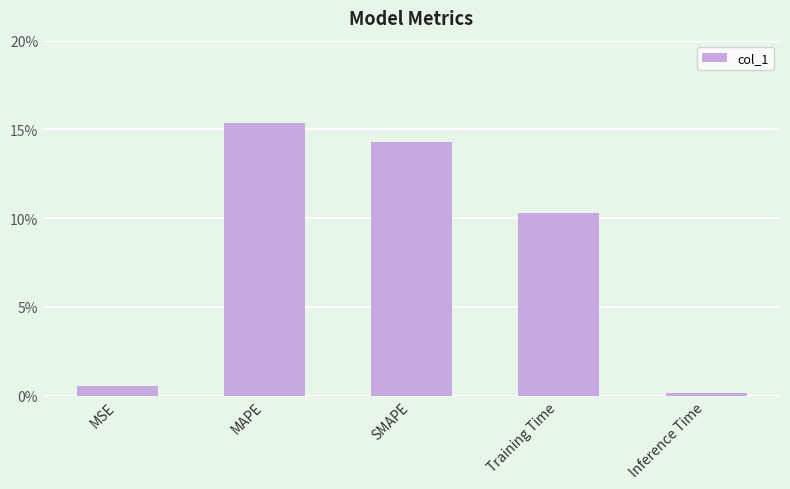

True or false: the data shows 0.1 at MAPE.

False